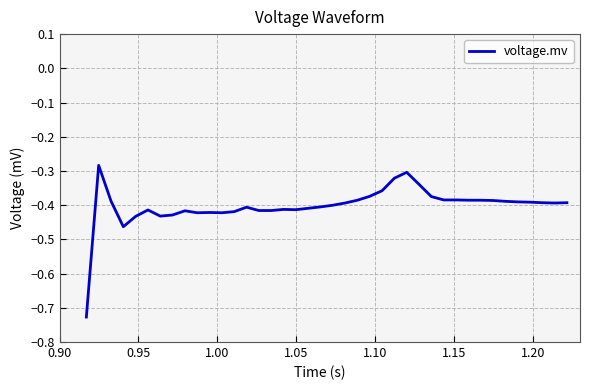

What is the difference between the maximum and minimum values?

0.4